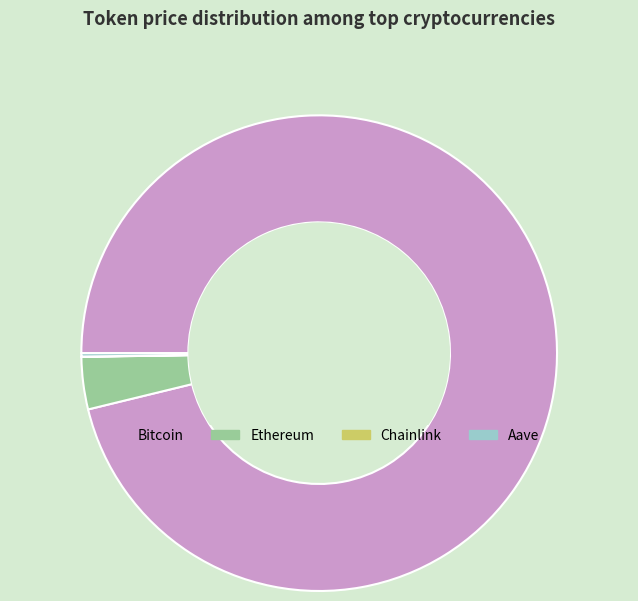

Which has a higher value, Bitcoin or Ethereum?

Bitcoin